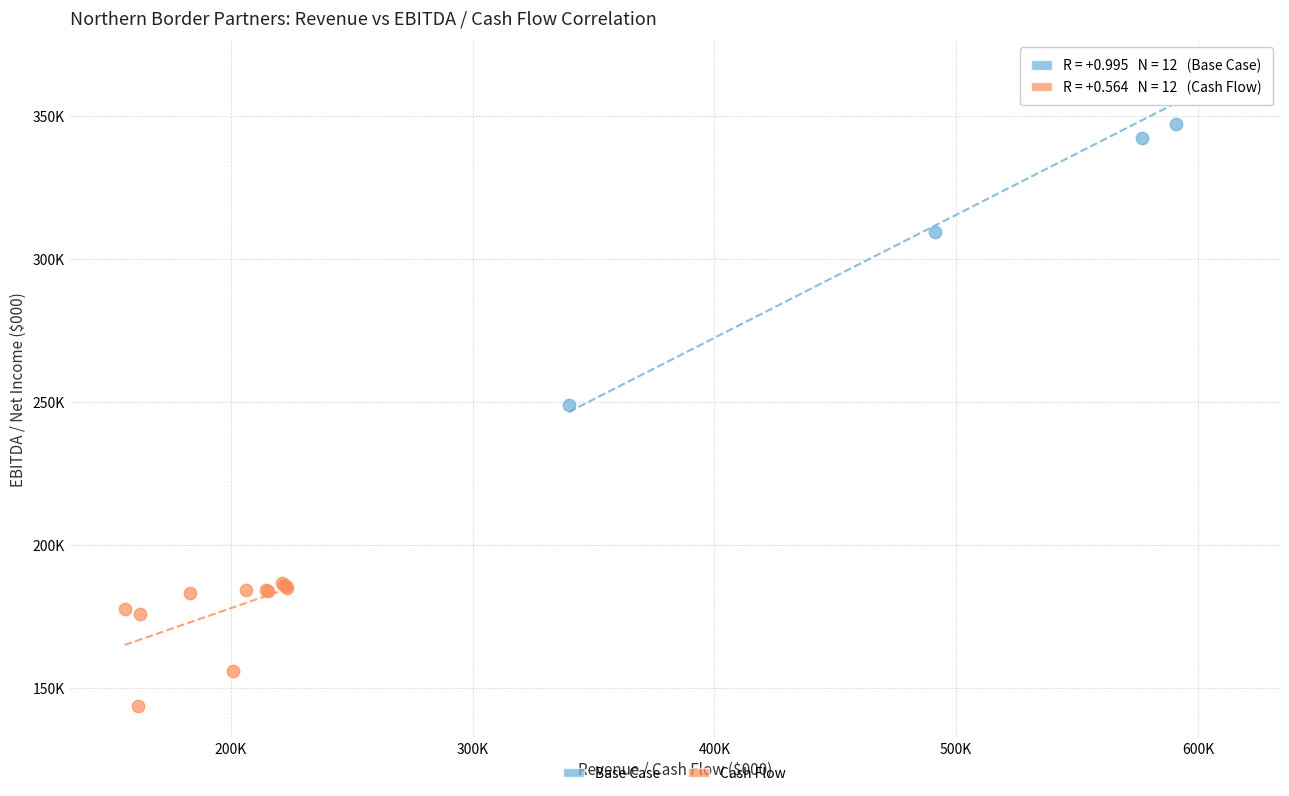

Which series contains the lowest Y value?

Cash Flow